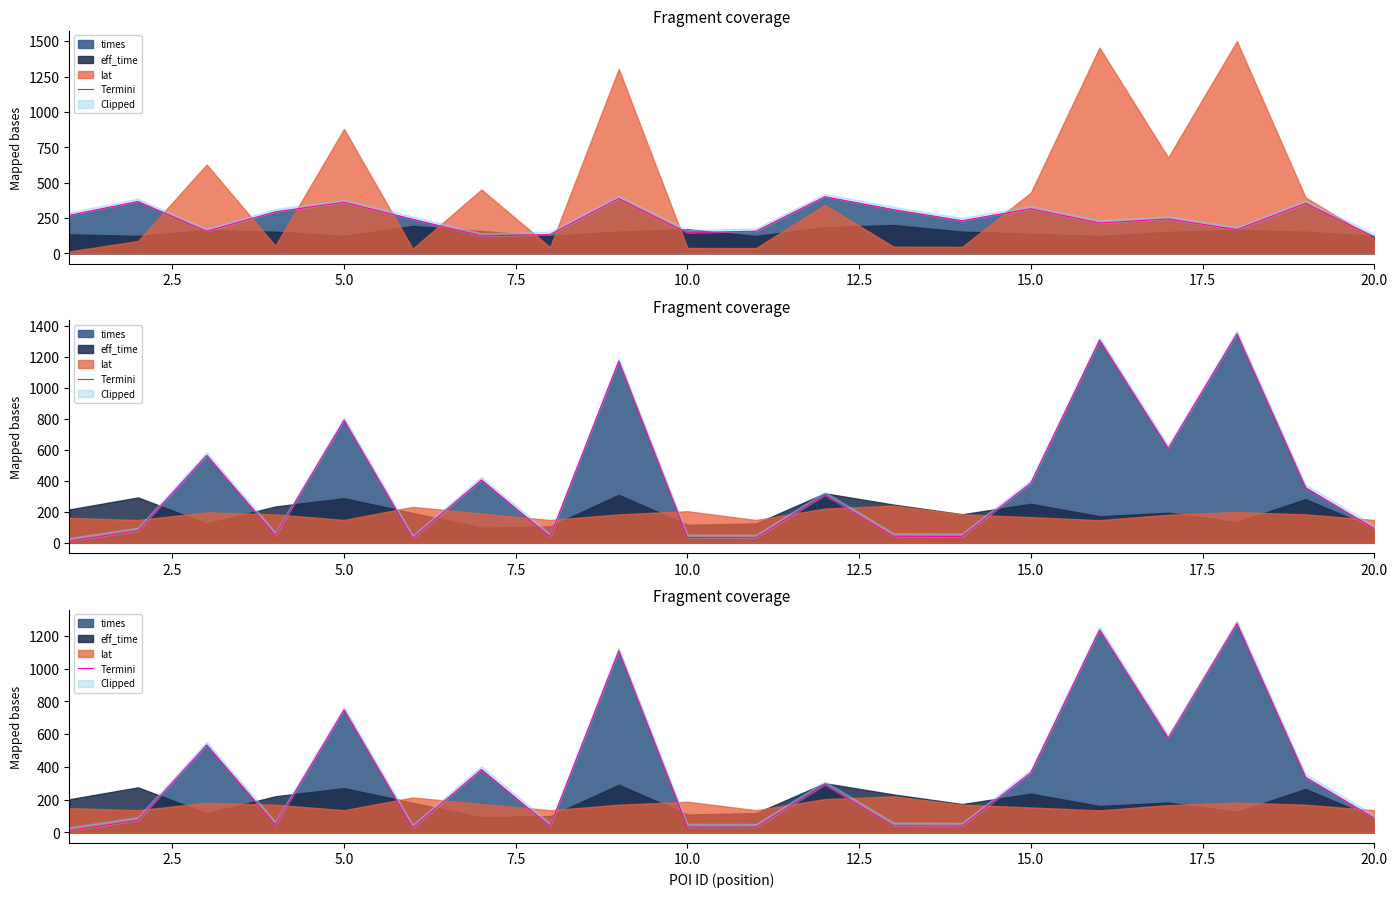

Reading left to right, what are all the values shown in this chart?

11.0	73.7	533.4	45.6	747.2	27.4	383.3	36.8	1107.9	32.2	31.3	291.3	40.1	38.5	364.3	1236.2	575.5	1275.0	336.2	86.3